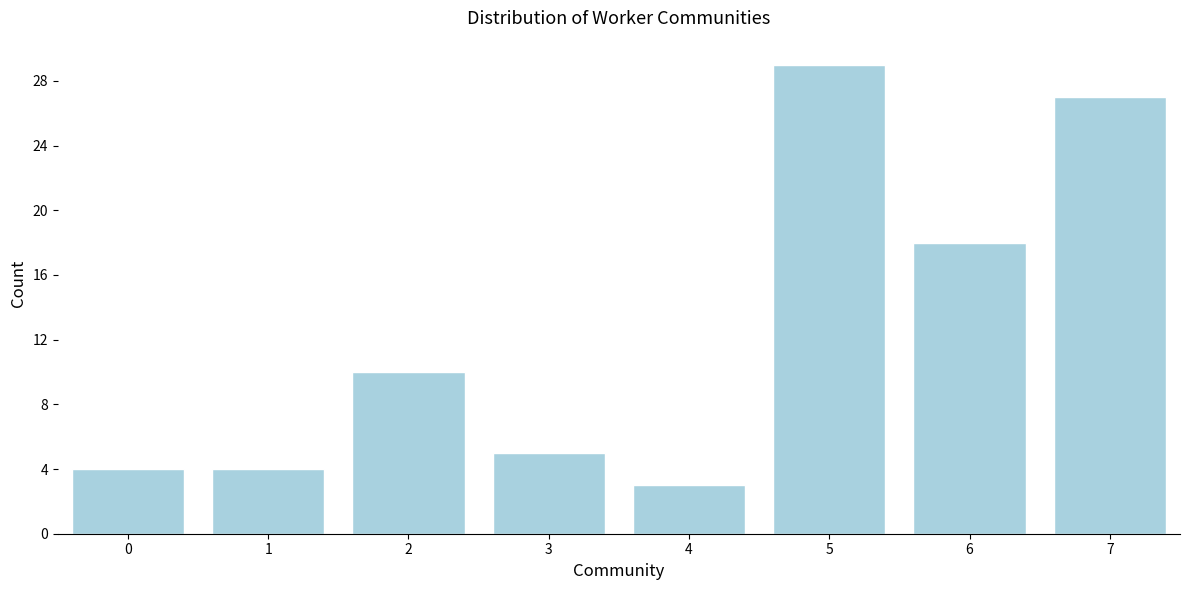

Reading left to right, transcribe all the data shown in this chart.

0=4	1=4	2=10	3=5	4=3	5=29	6=18	7=27